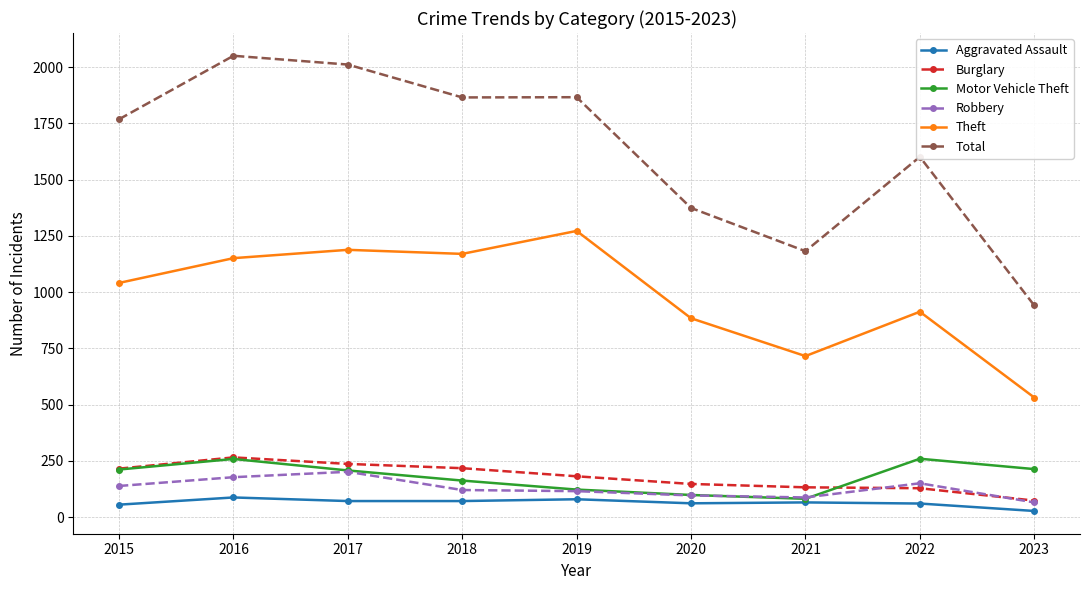

What is the sum of all Motor Vehicle Theft values?

1620